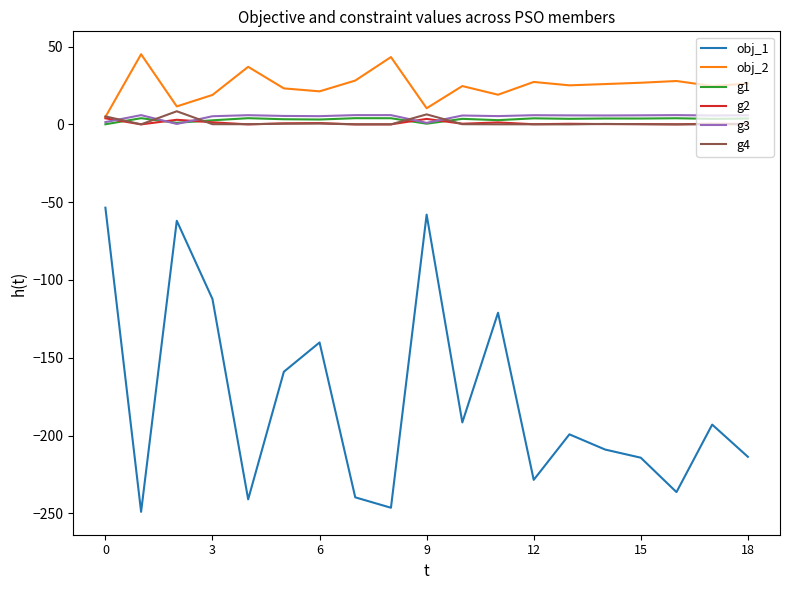

How many lines are shown in the chart?

6